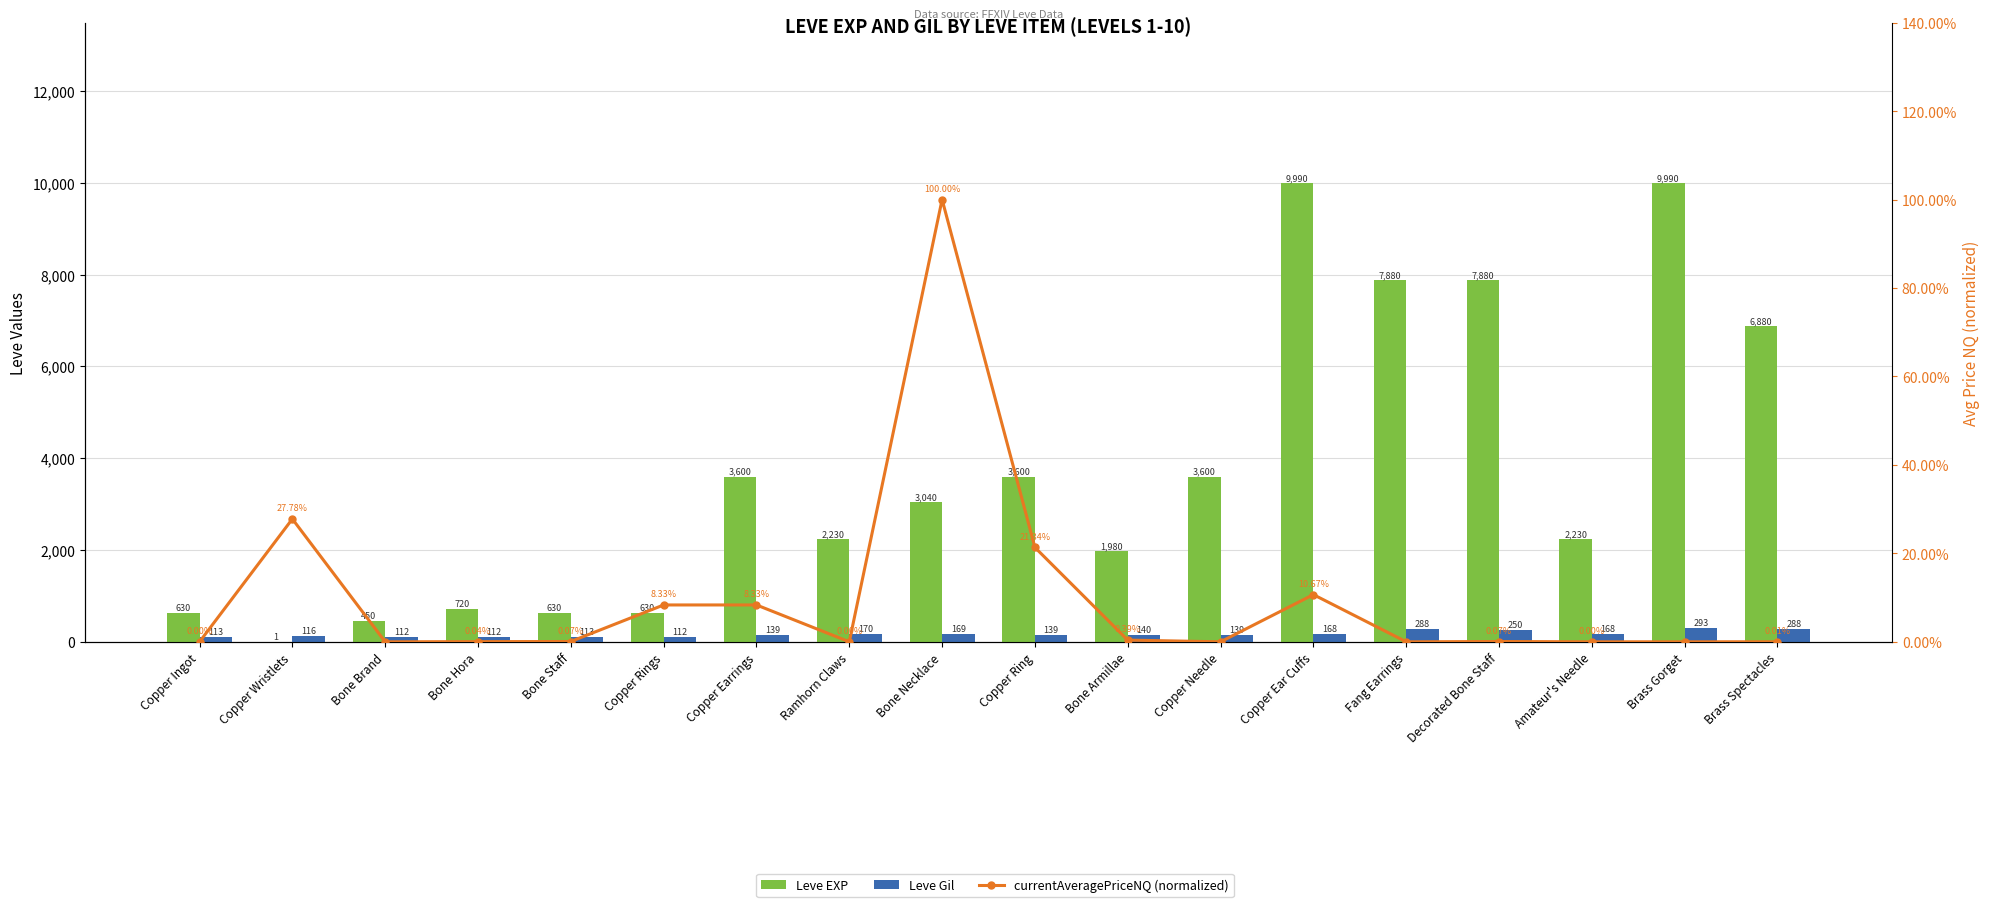

List the series in order of their peak value, lowest first.

currentAveragePriceNQ (normalized), Leve Gil, Leve EXP